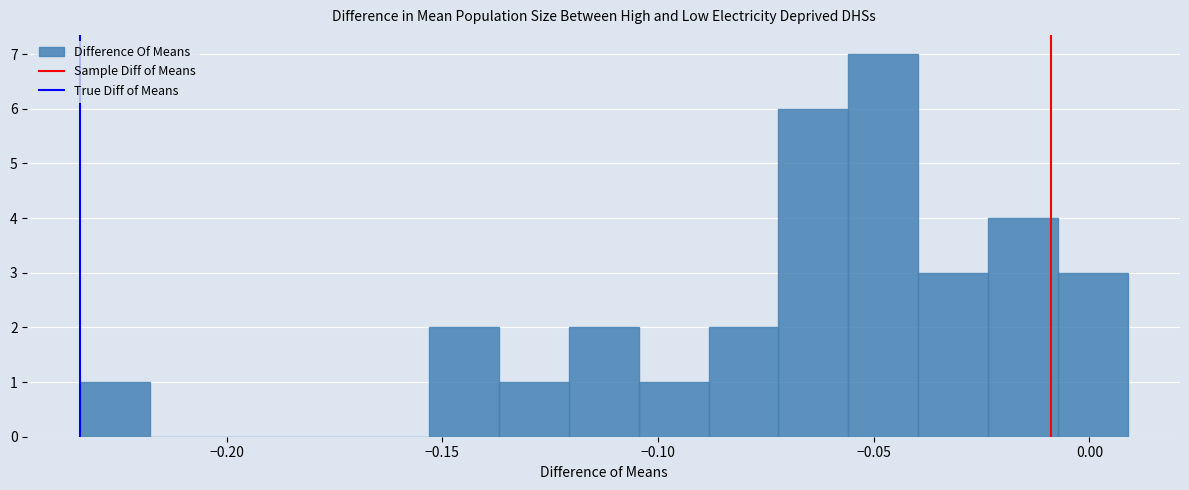

Read against the x-axis, roughly where is the centre of the tallest bar?

-0.050